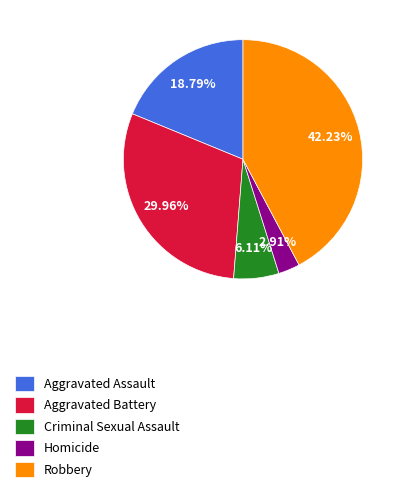

Is Criminal Sexual Assault the majority of the pie?

No